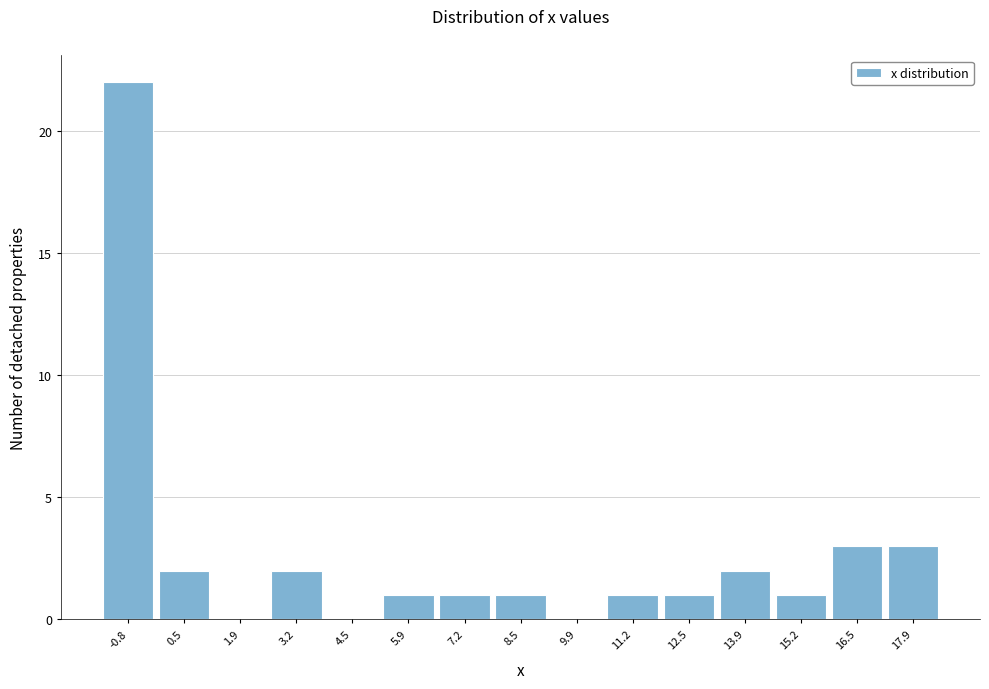

Reading left to right, extract all data points from this chart.

-0.8=22	0.5=2	1.9=0	3.2=2	4.5=0	5.9=1	7.2=1	8.5=1	9.9=0	11.2=1	12.5=1	13.9=2	15.2=1	16.5=3	17.9=3